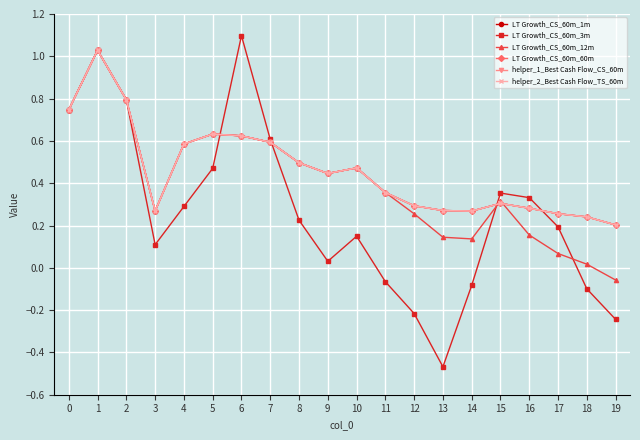

After their last crossing, which series has the higher values: helper_2_Best Cash Flow_TS_60m or LT Growth_CS_60m_3m?

helper_2_Best Cash Flow_TS_60m